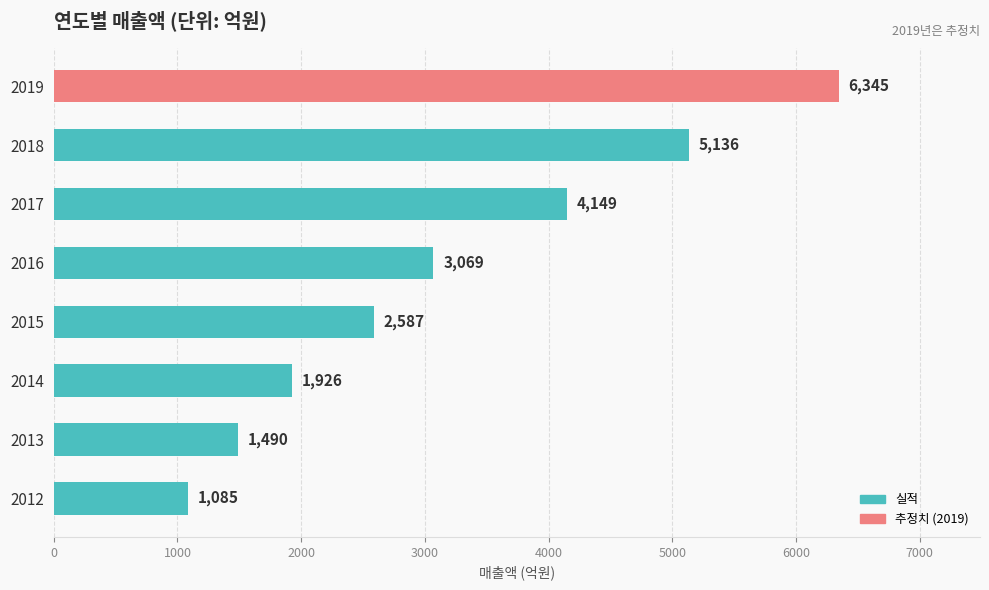

Rank the categories by value from highest to lowest.

2019, 2018, 2017, 2016, 2015, 2014, 2013, 2012